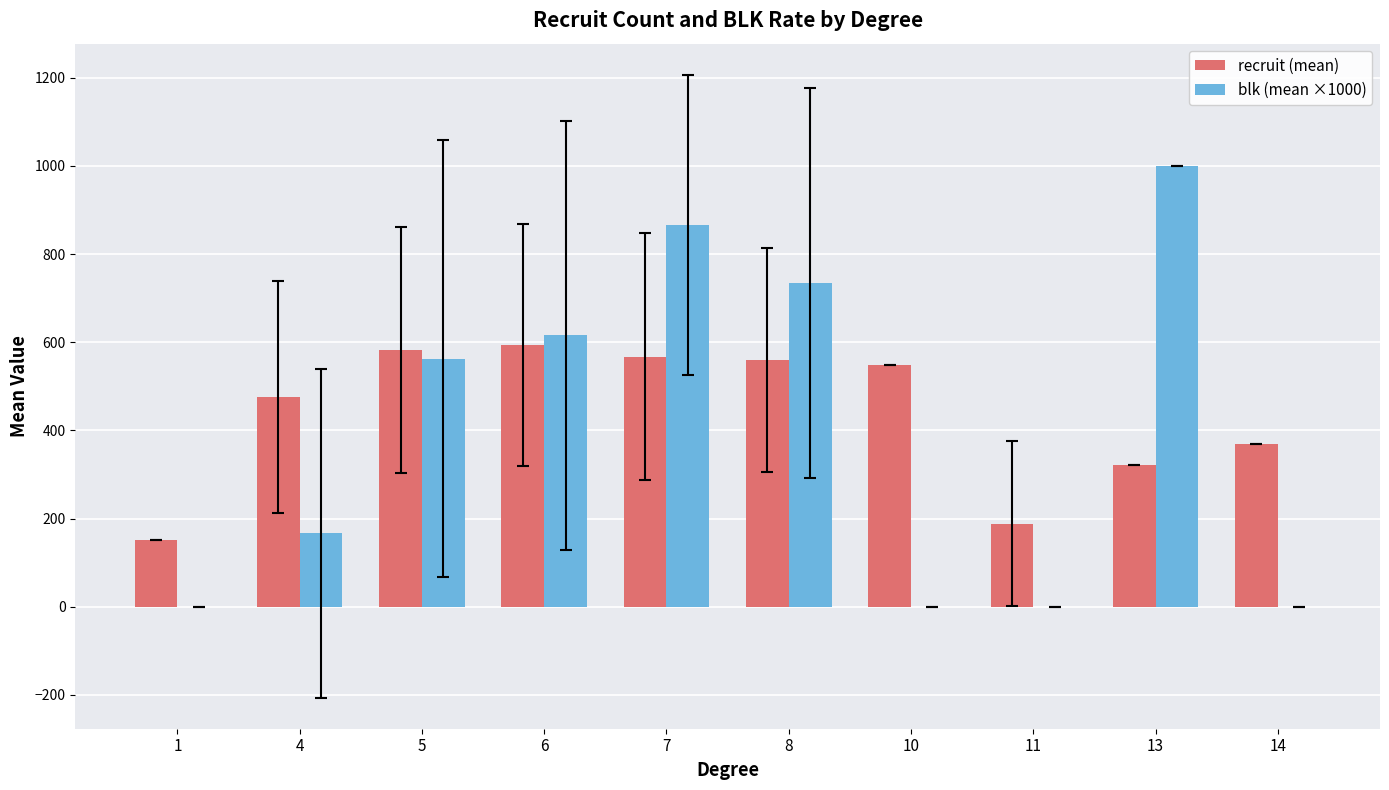

At which category is the sum across all series the highest?

7